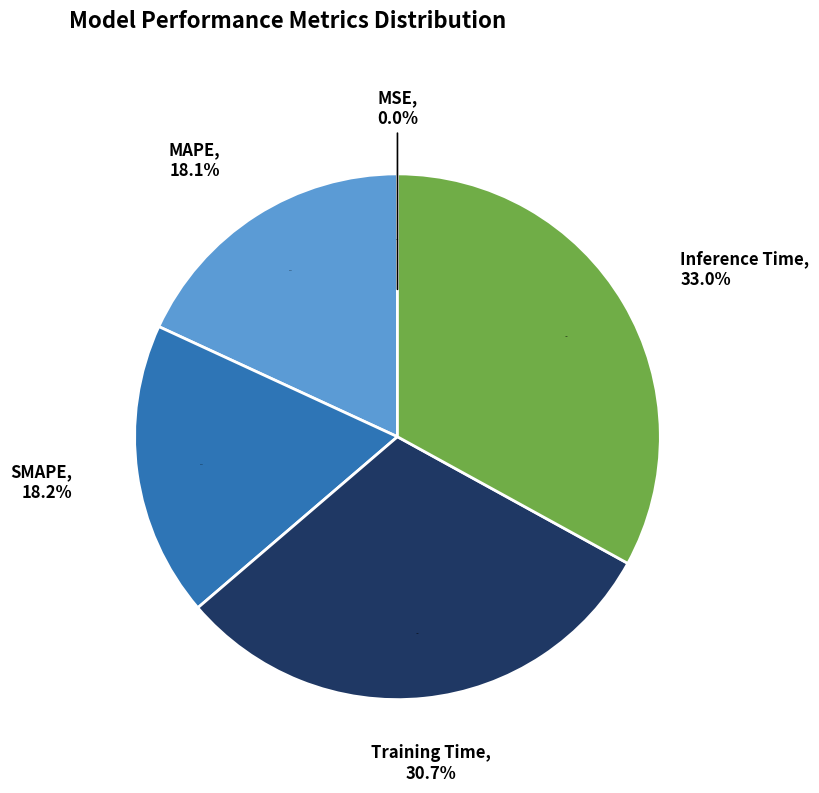

To the nearest percent, what is the difference between the largest and smallest slice percentages?

33%